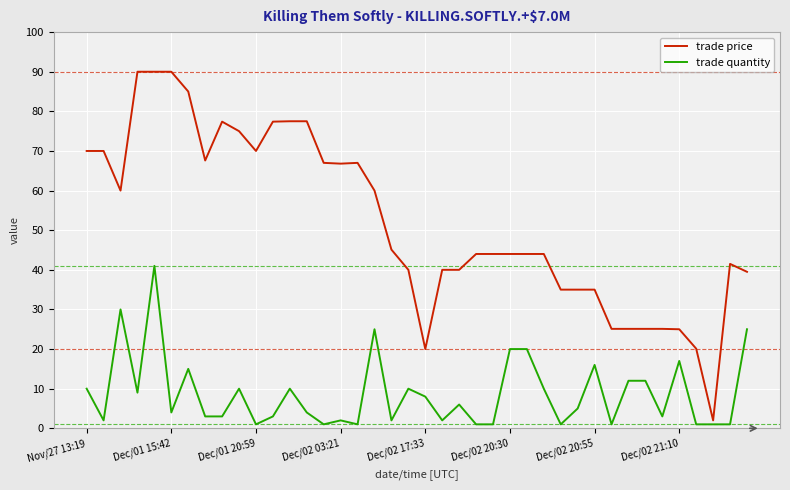

True or false: trade price and trade quantity cross at least once.

False